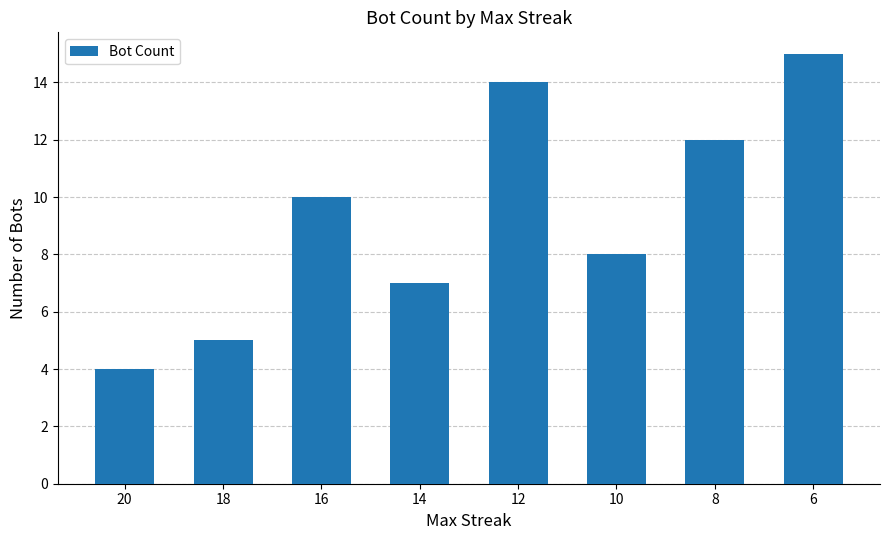

What is the difference between the values at 10 and 12?

6